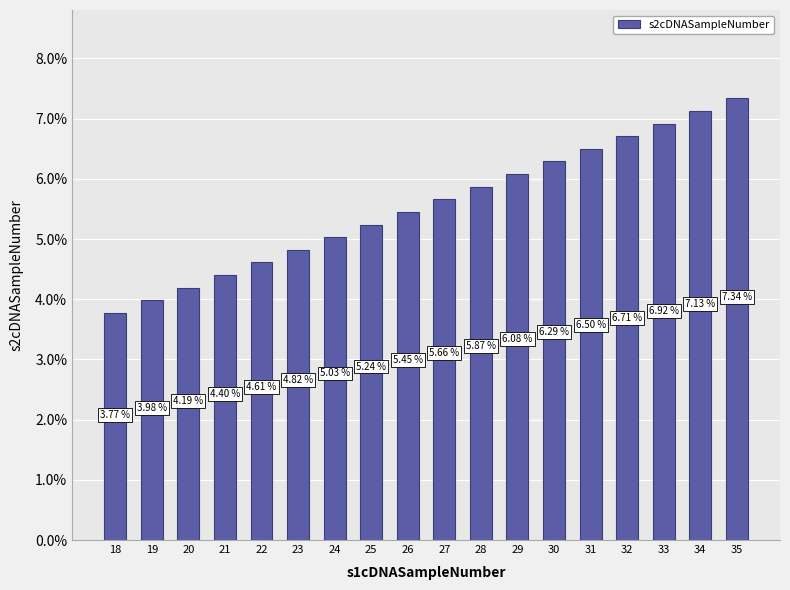

Rank the categories by value from highest to lowest.

35, 34, 33, 32, 31, 30, 29, 28, 27, 26, 25, 24, 23, 22, 21, 20, 19, 18